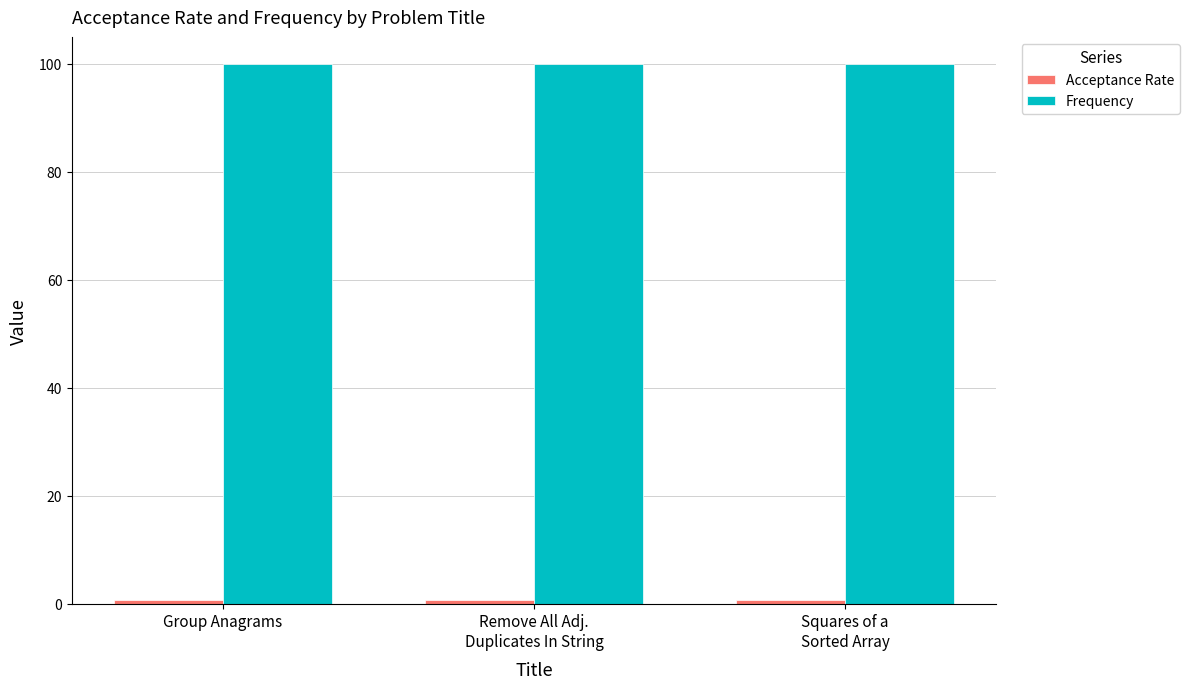

What is the sum of all Frequency values?

300.0